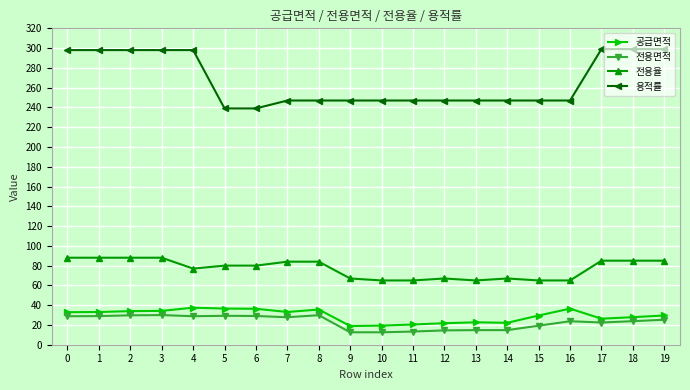

What is the maximum value for 용적률?

299.0